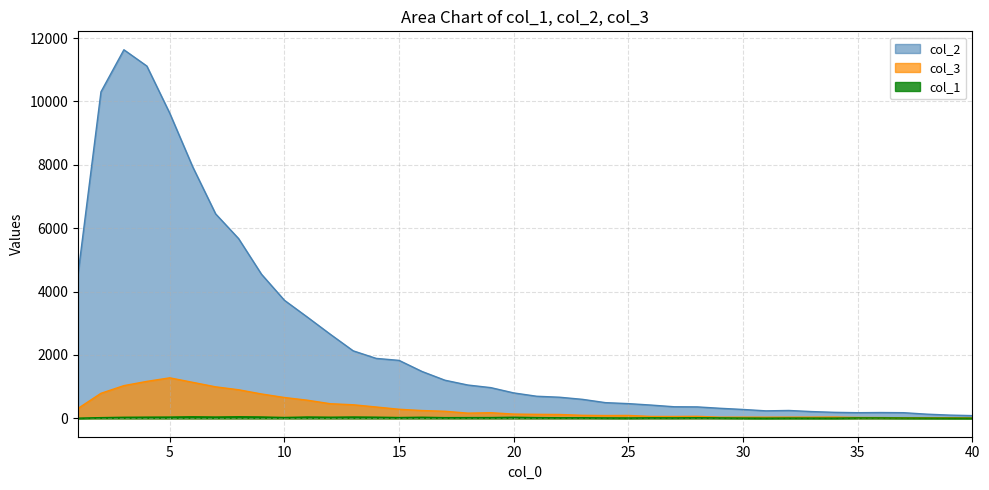

Is the value of col_3 at 10 greater than the value of col_1 at 35?

Yes